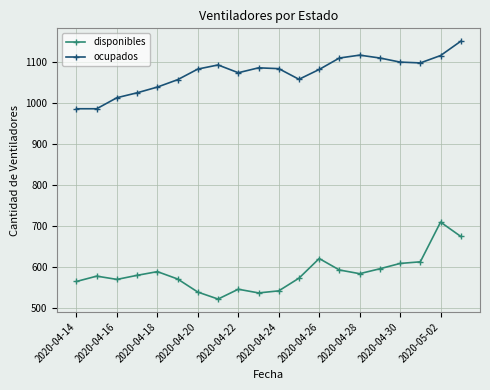

What is the value of the ocupados point at the 20th from the left?

1151